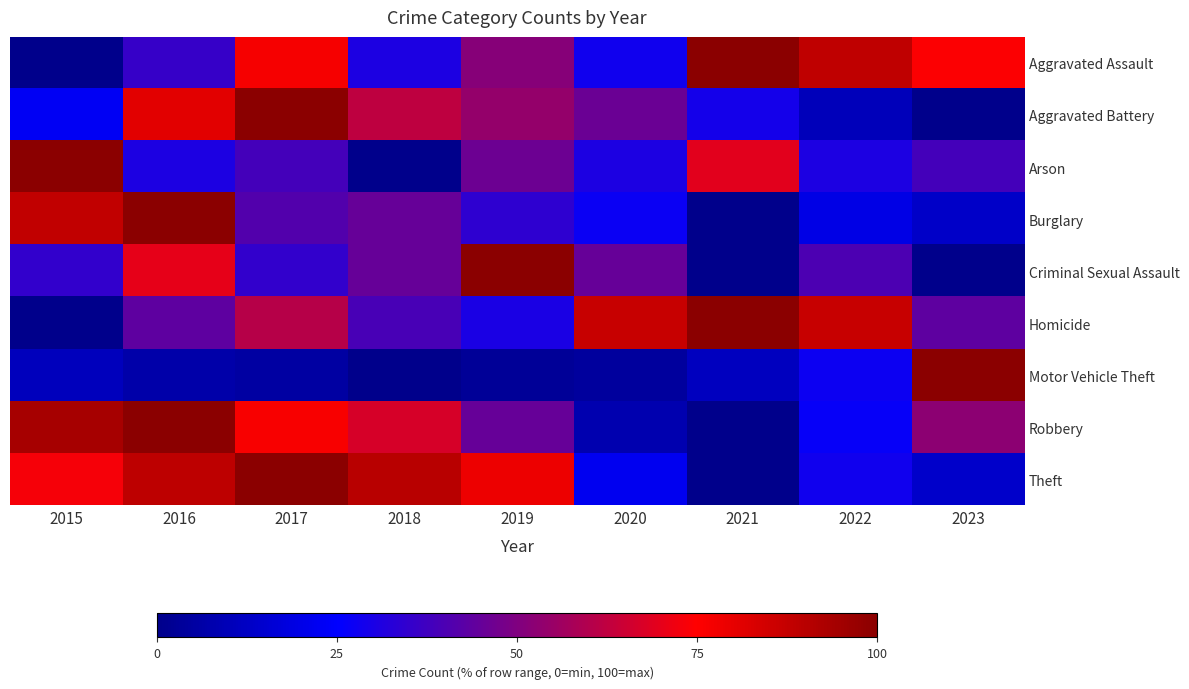

At which category is the sum across all series the highest?

2016